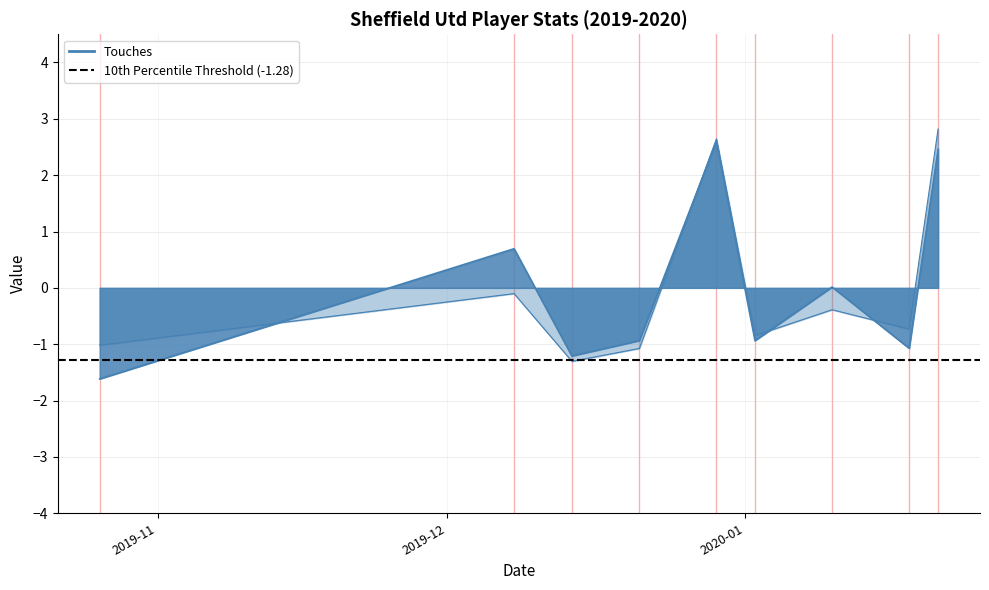

What is the value of the Min point at the 1st from the left?

-1.0